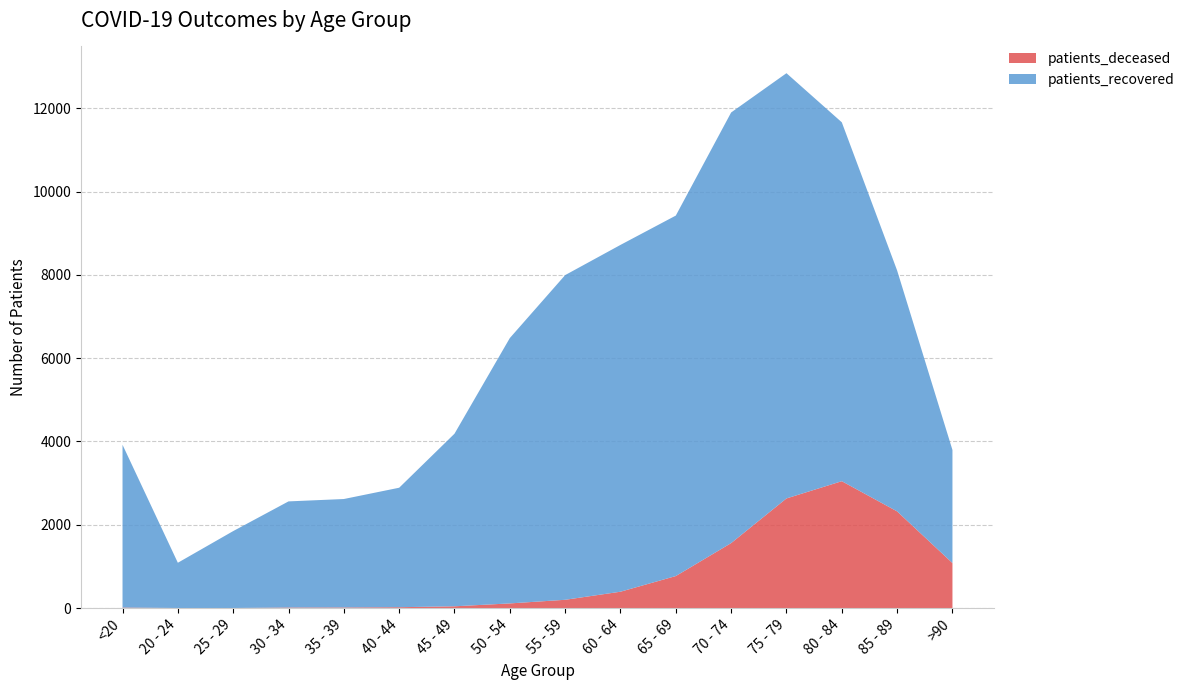

Reading right to left, what are all the values shown in this chart?

patients_deceased: 1082	2322	3047	2633	1561	770	394	200	113	44	22	16	15	3	3	14
patients_recovered: 2714	5783	8615	10208	10337	8653	8325	7794	6370	4143	2868	2603	2547	1846	1086	3907